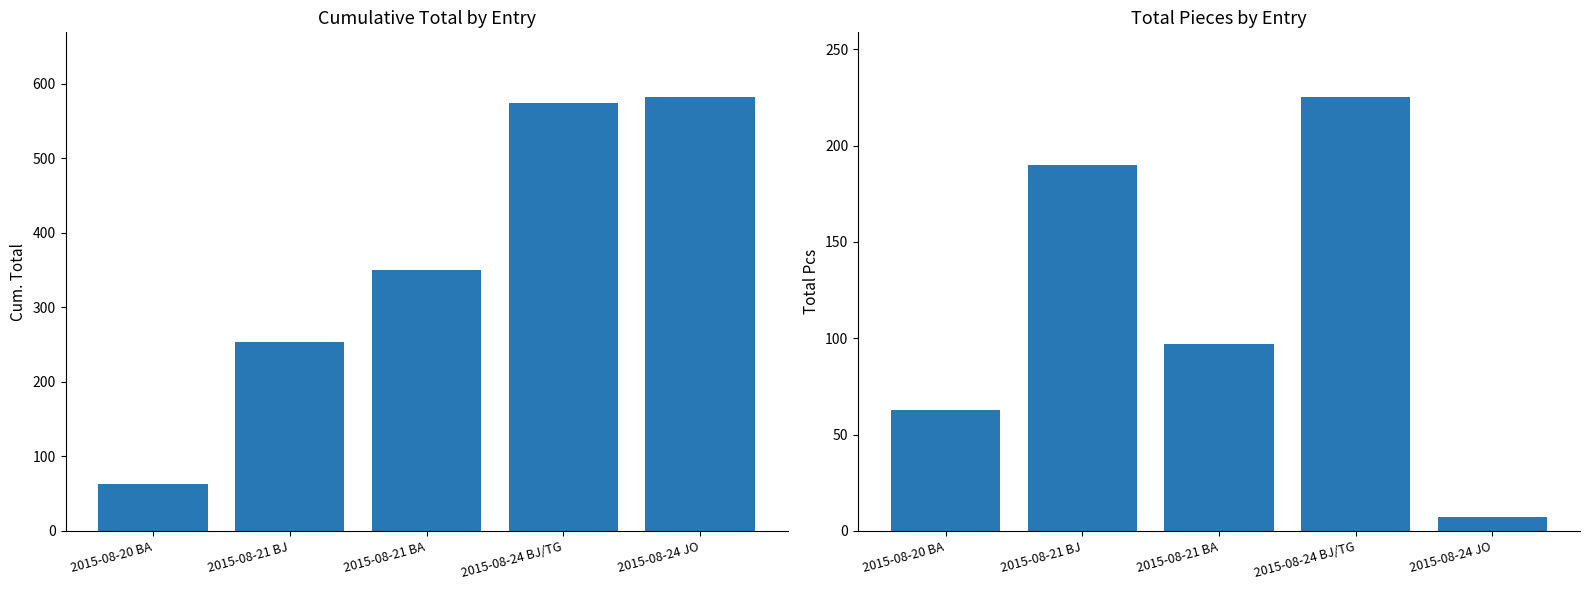

Rank the series by their maximum value, from highest to lowest.

Cum. Total, Total Pcs